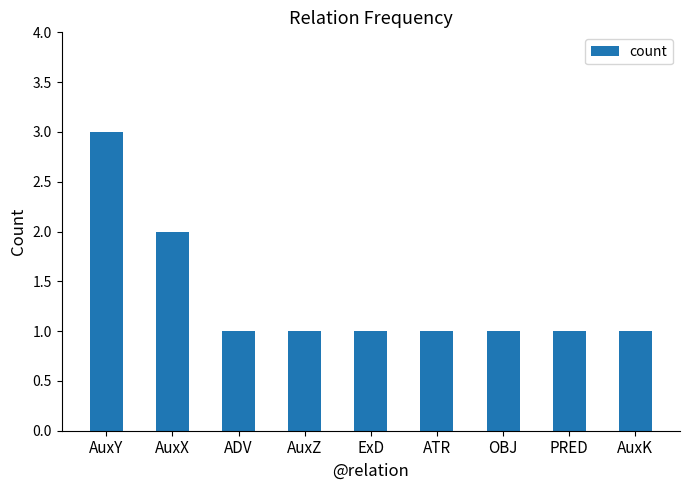

What is the label of the 2nd bar from the left?

AuxX